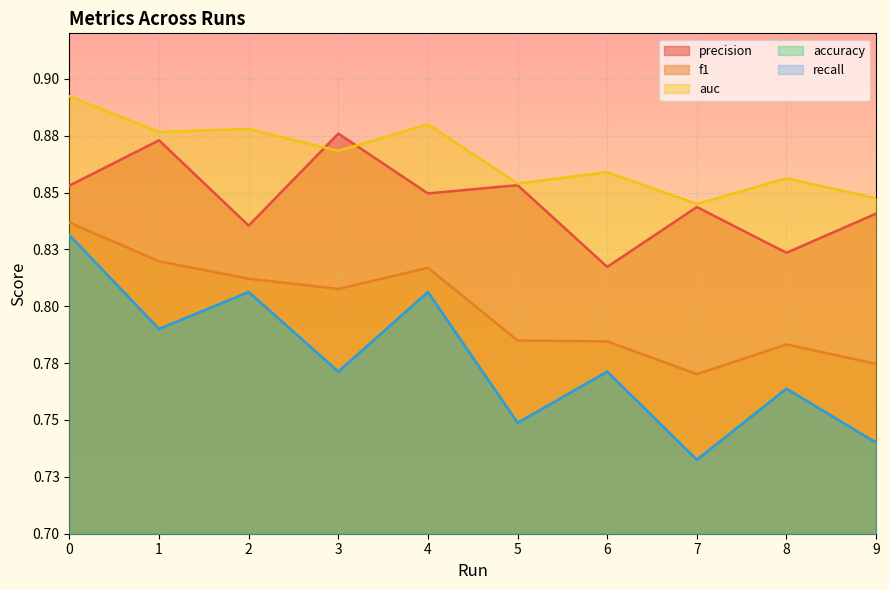

In f1, how many points are higher than both neighbors (excluding endpoints)?

2